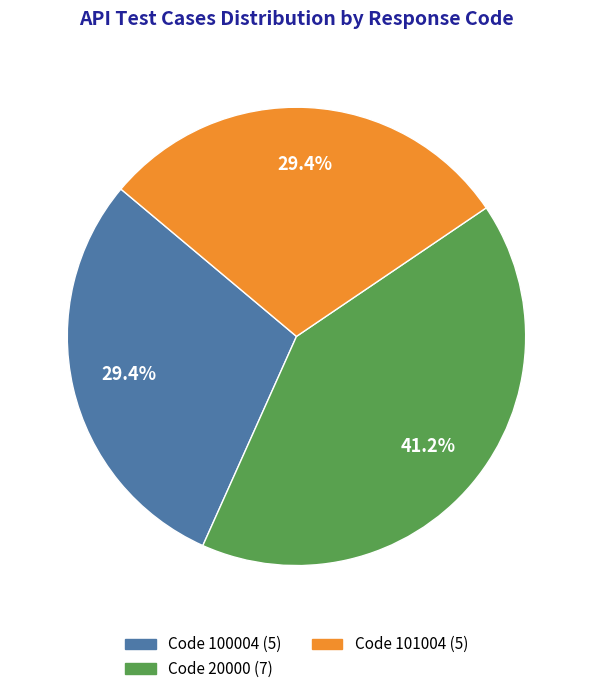

Does any single category account for the majority?

No